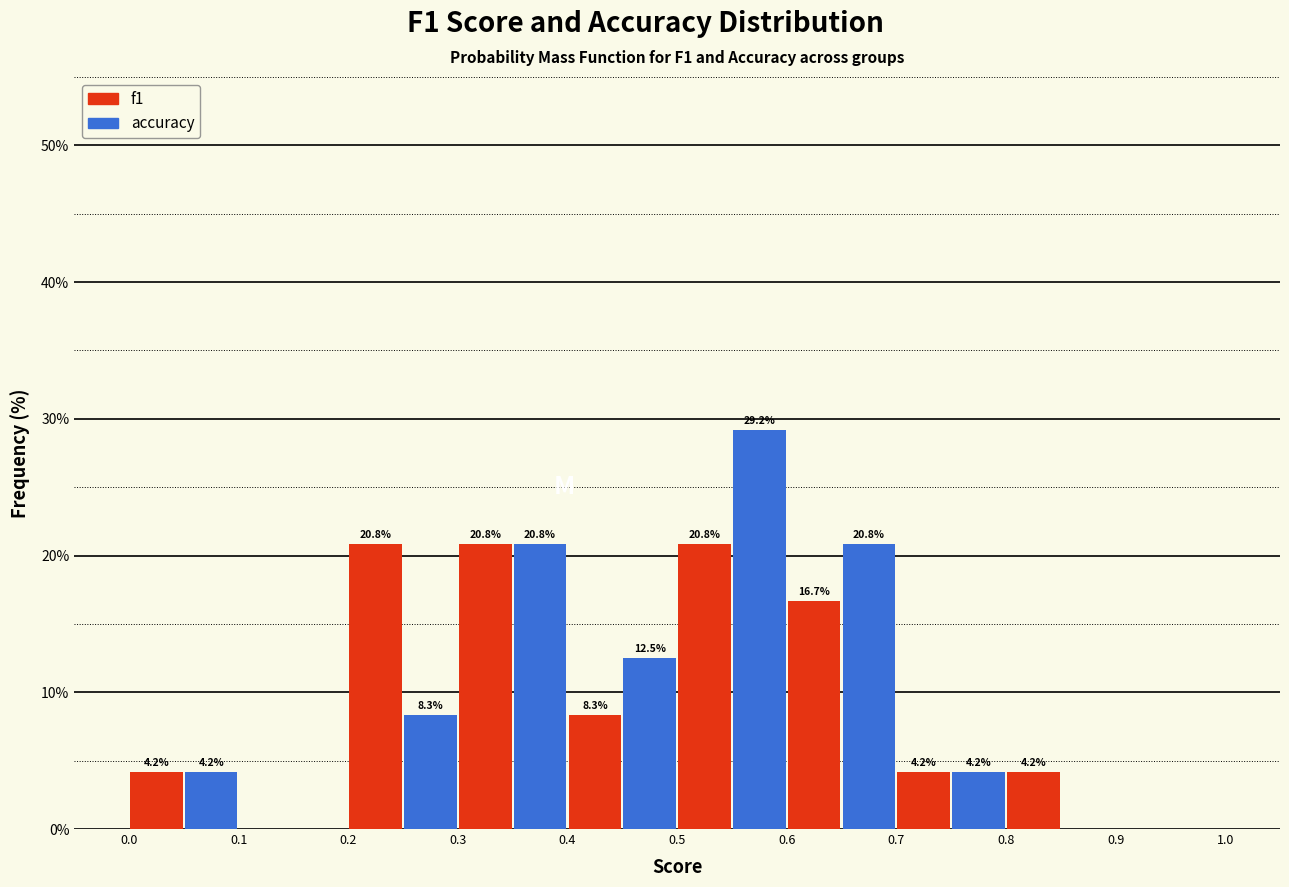

In the accuracy series, which range on the x-axis has the tallest bar?

0.5 to 0.6